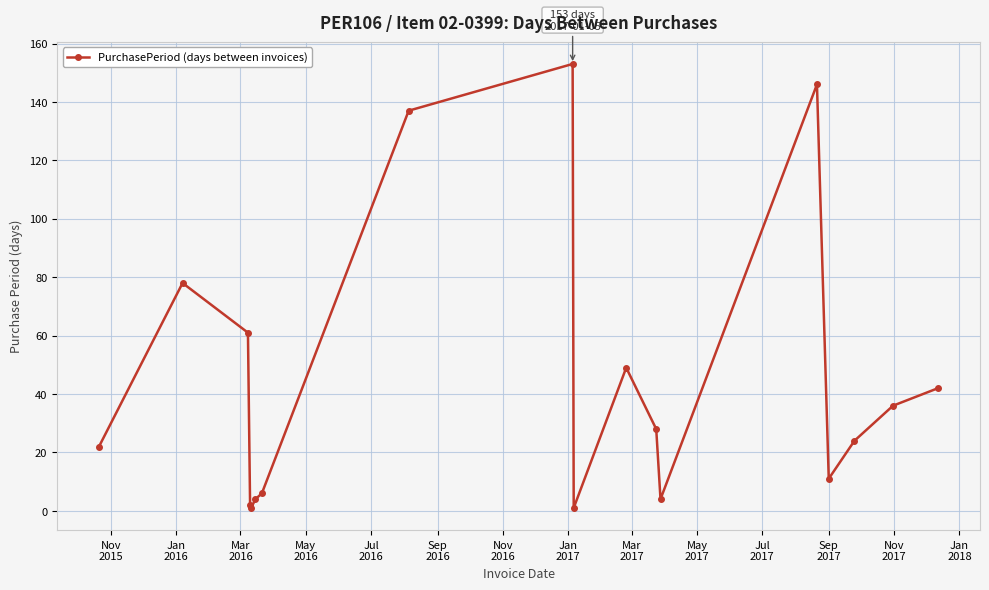

How many series are shown in this chart?

1